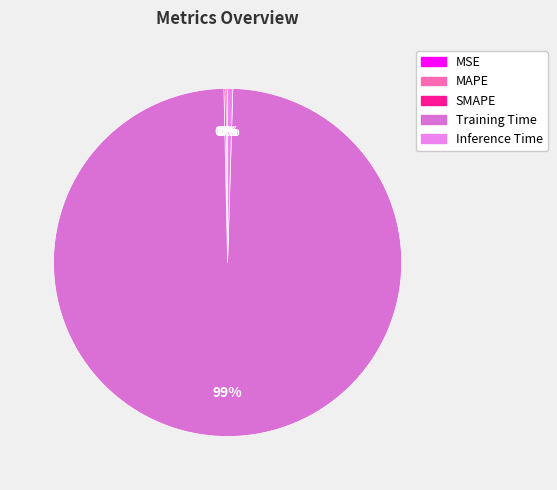

Which slice is the smallest?

MSE